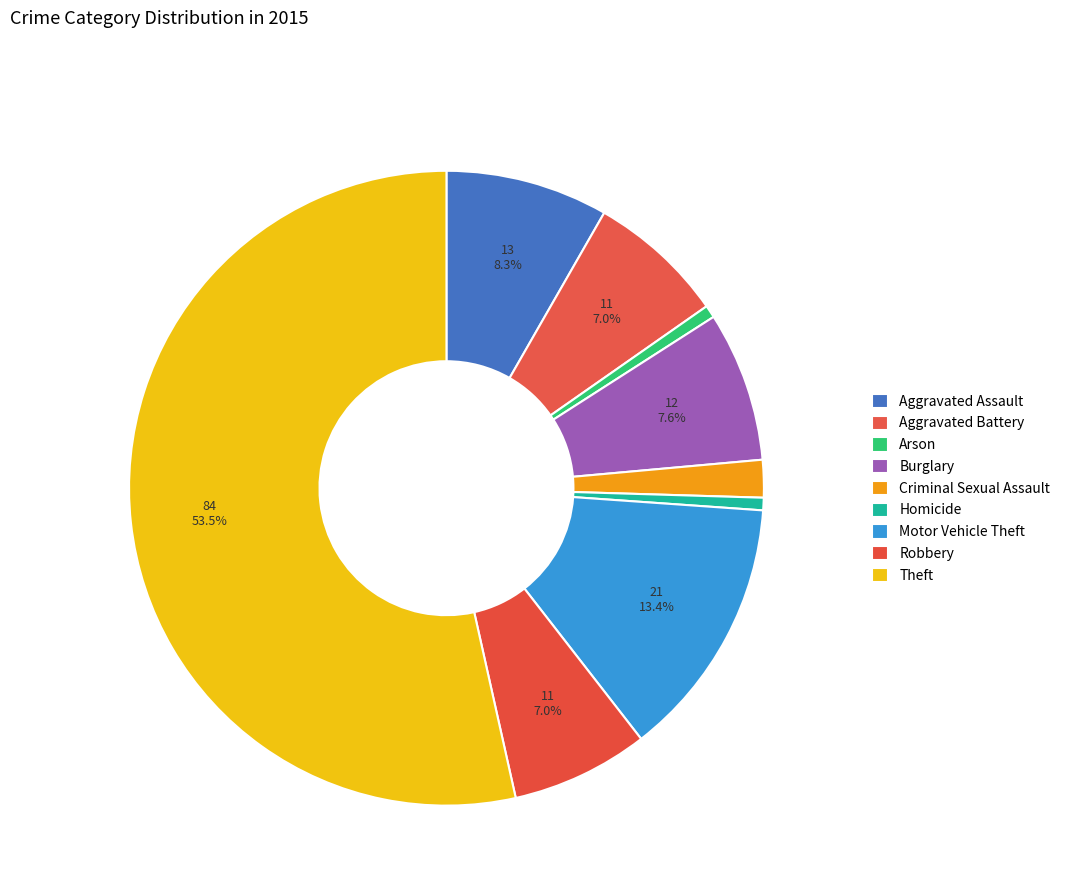

Which slice represents more than half of the pie?

Theft